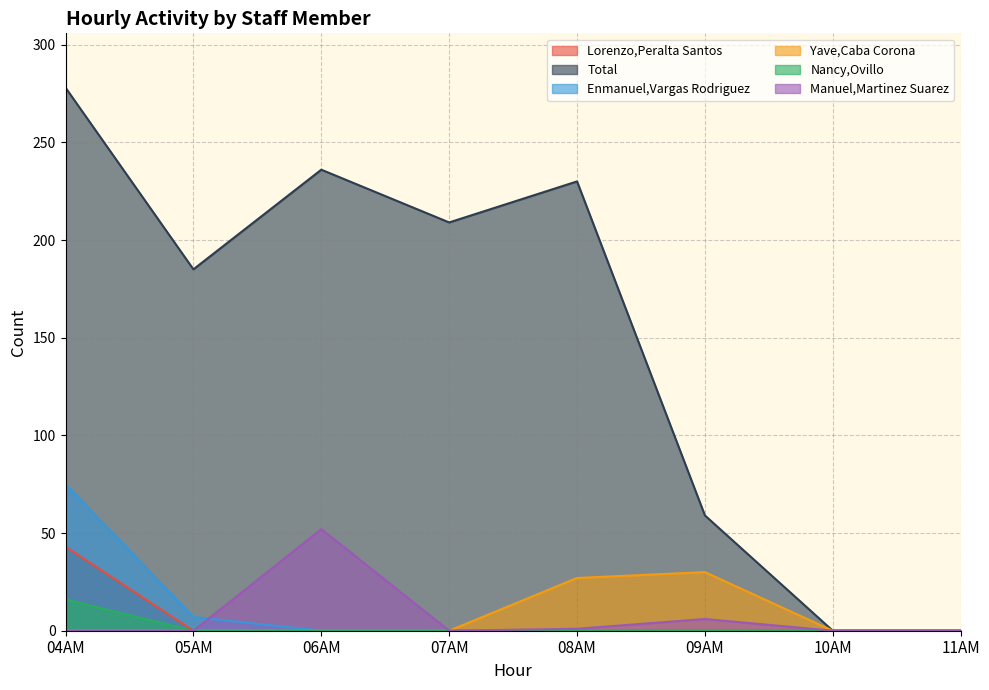

Which series has the largest total across all categories?

Total